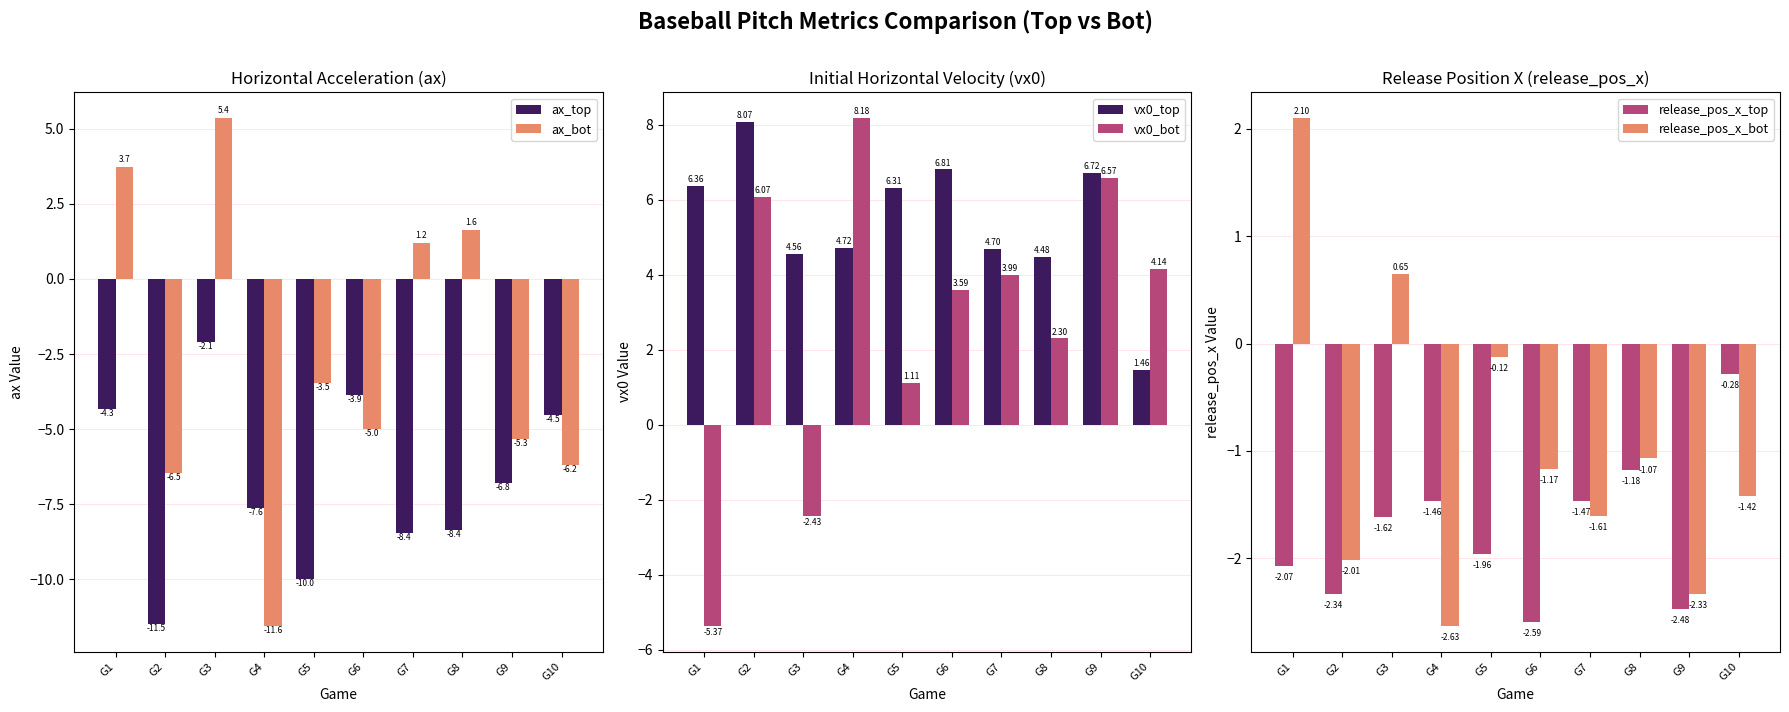

Are the bars horizontal?

No